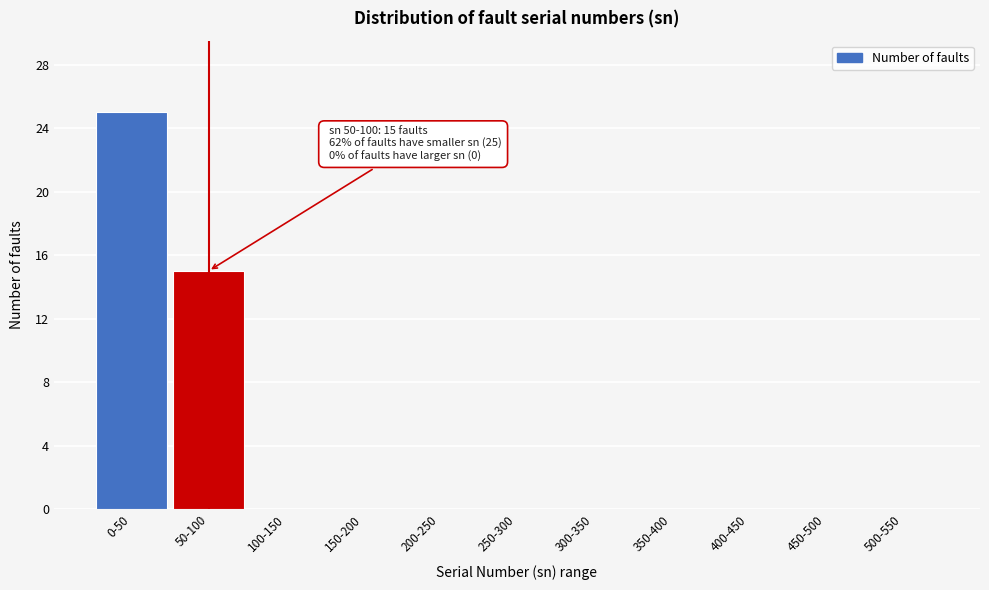

Reading left to right, extract all data points from this chart.

0-50=25	50-100=15	100-150=0	150-200=0	200-250=0	250-300=0	300-350=0	350-400=0	400-450=0	450-500=0	500-550=0